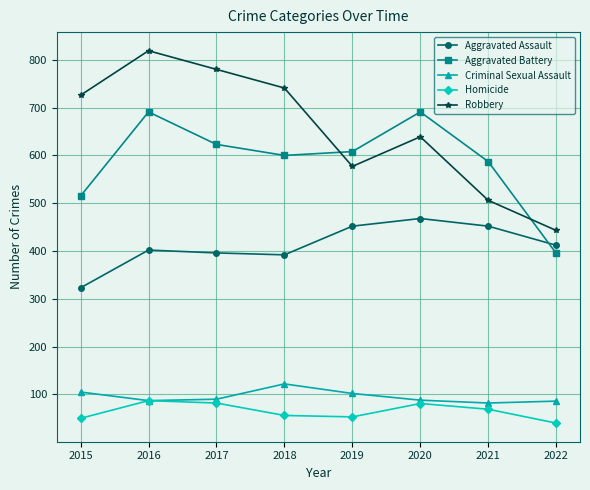

In Homicide, how many points are higher than both neighbors (excluding endpoints)?

2